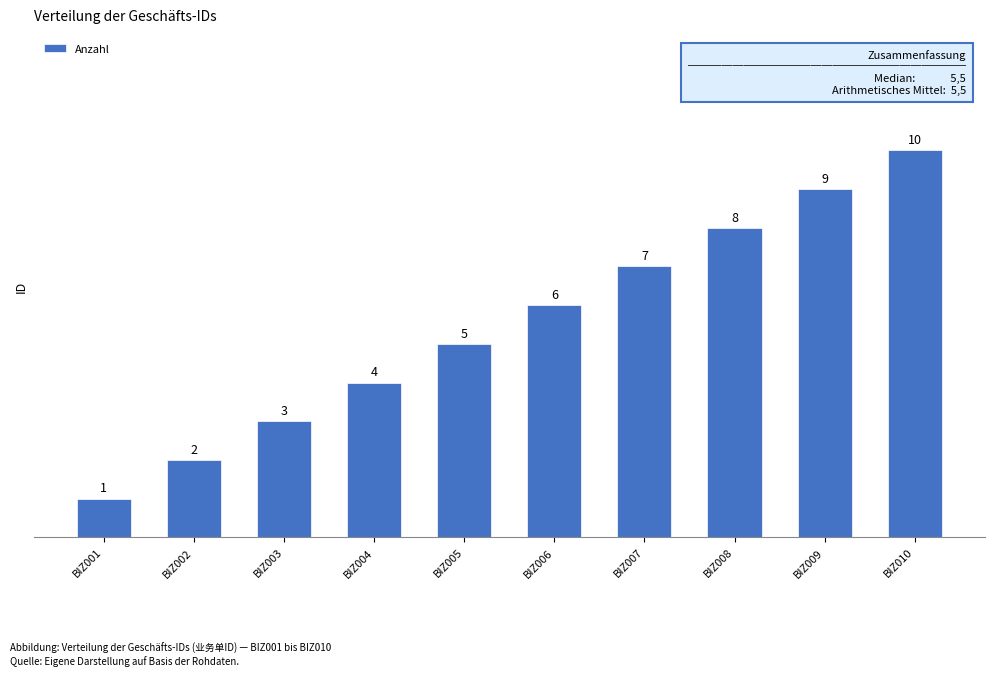

Between BIZ004 and BIZ009, which is larger?

BIZ009